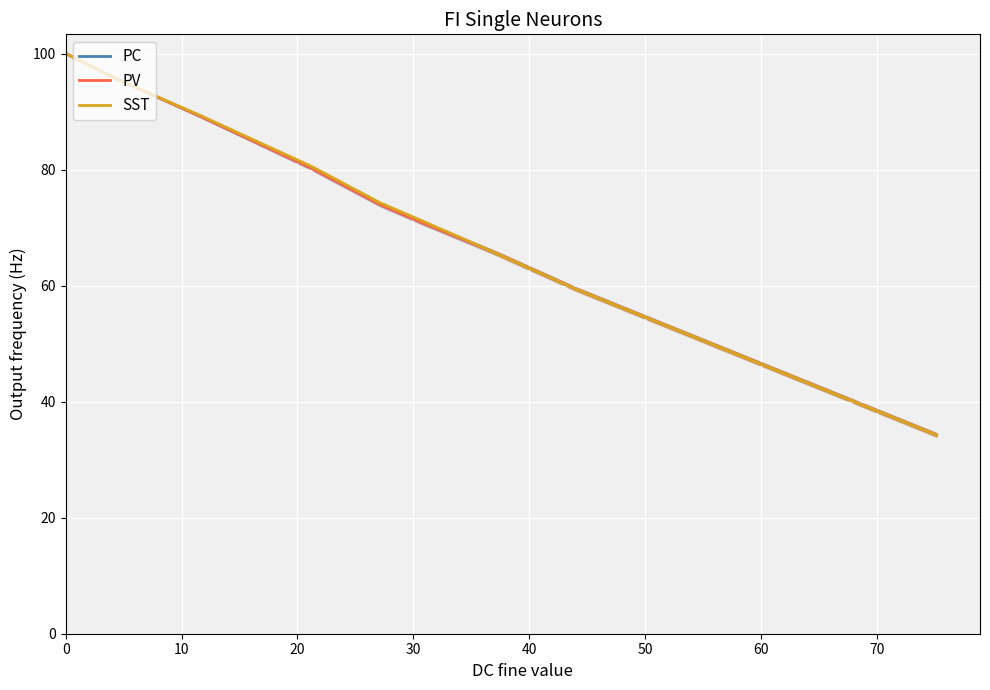

What is the maximum value for PC?

100.0